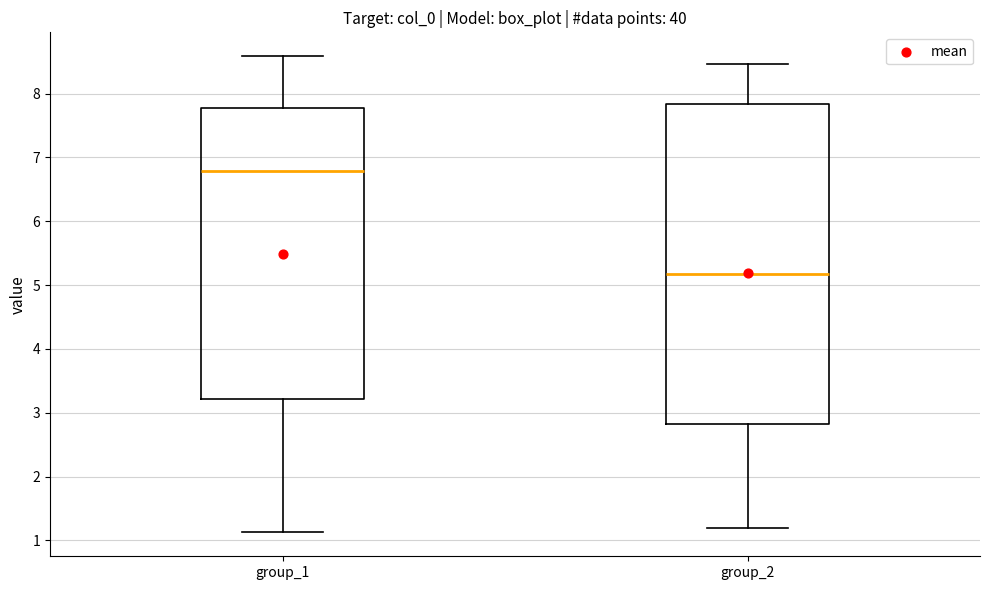

Which box's median line is the highest?

group_1